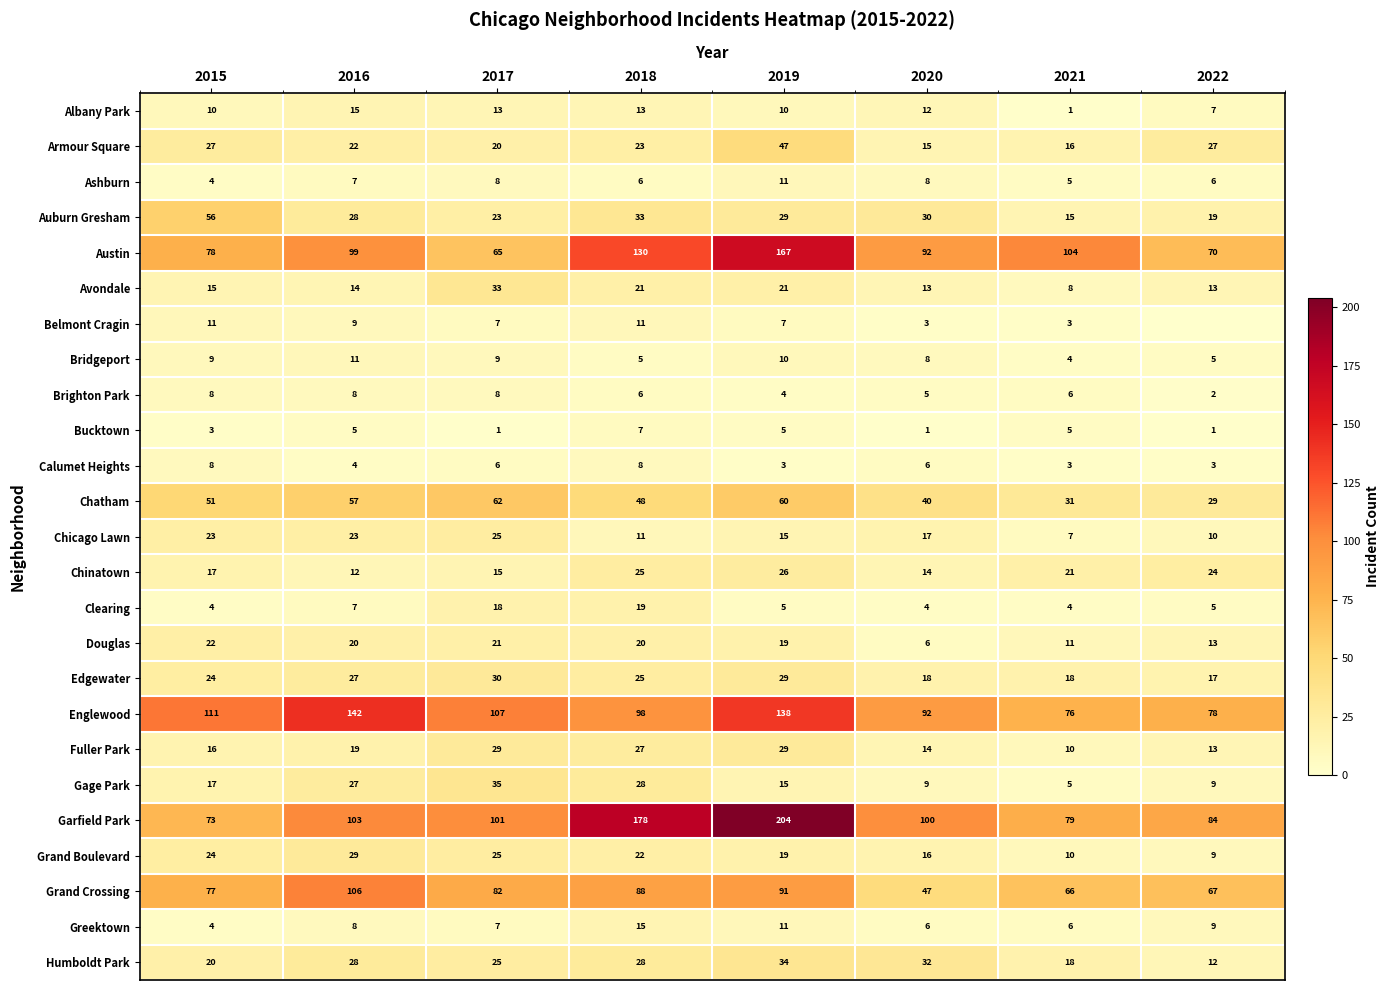

What is the difference between the highest and lowest values at 2021?

103